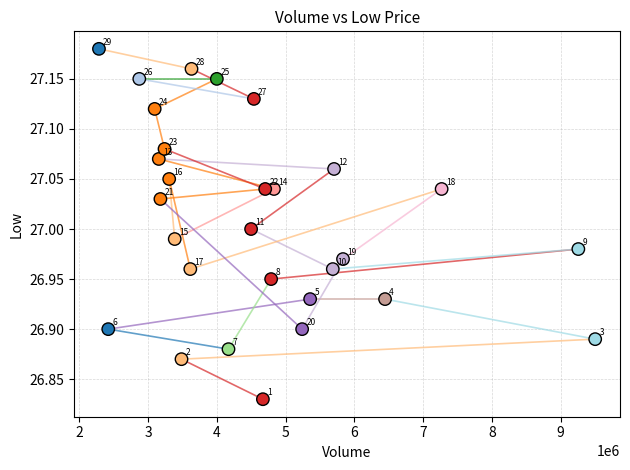

What is the range of X values (max minus min)?

7215600.0